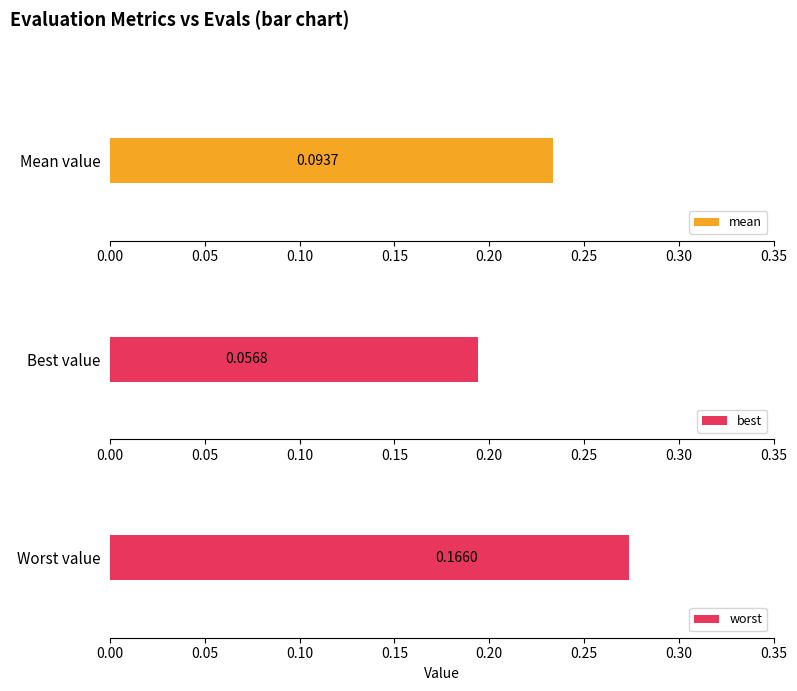

What is the approximate value of mean at 0.35?

0.1